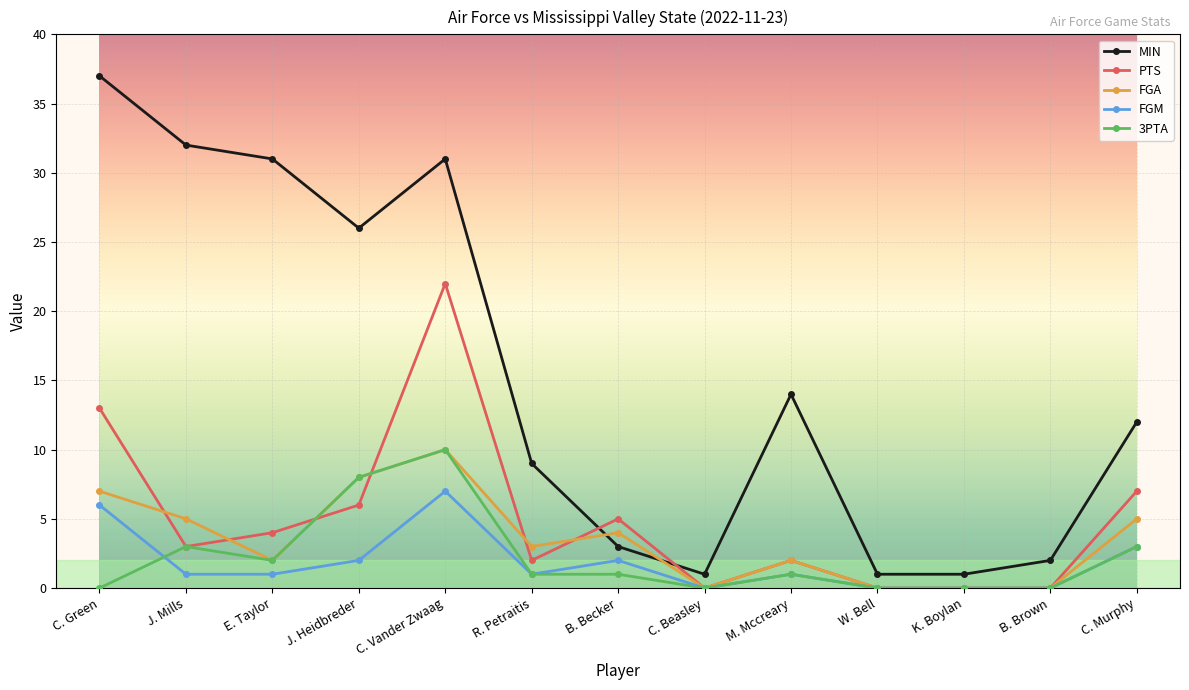

At B. Becker, list the series in order from smallest to largest.

3PTA, FGM, MIN, FGA, PTS